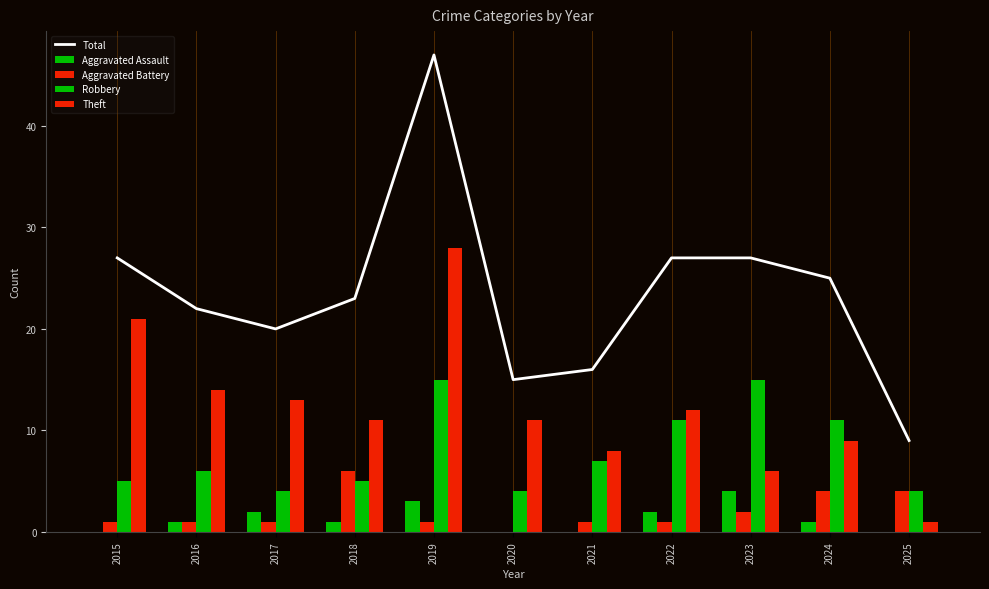

Is the value of Aggravated Battery at 2016 greater than the value of Robbery at 2025?

No